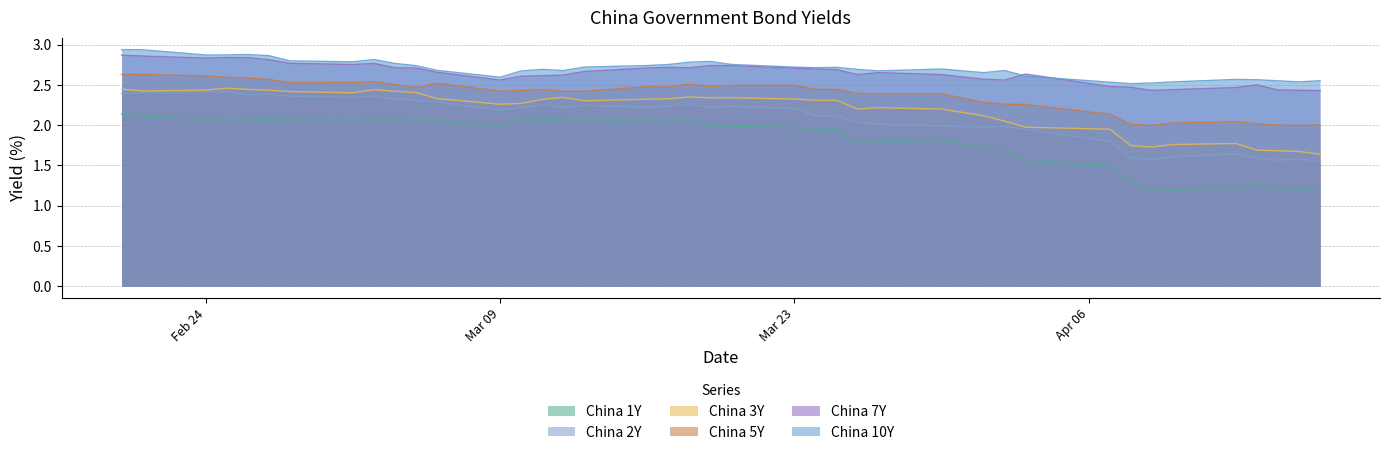

What is the value of the China 10Y point at the 14th from the left?

2.7